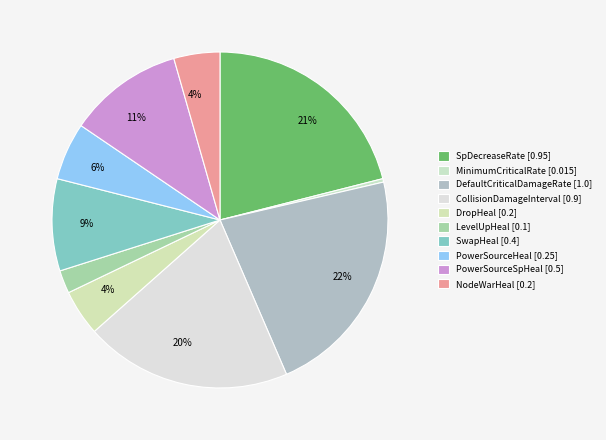

How many slices are in this pie chart?

10